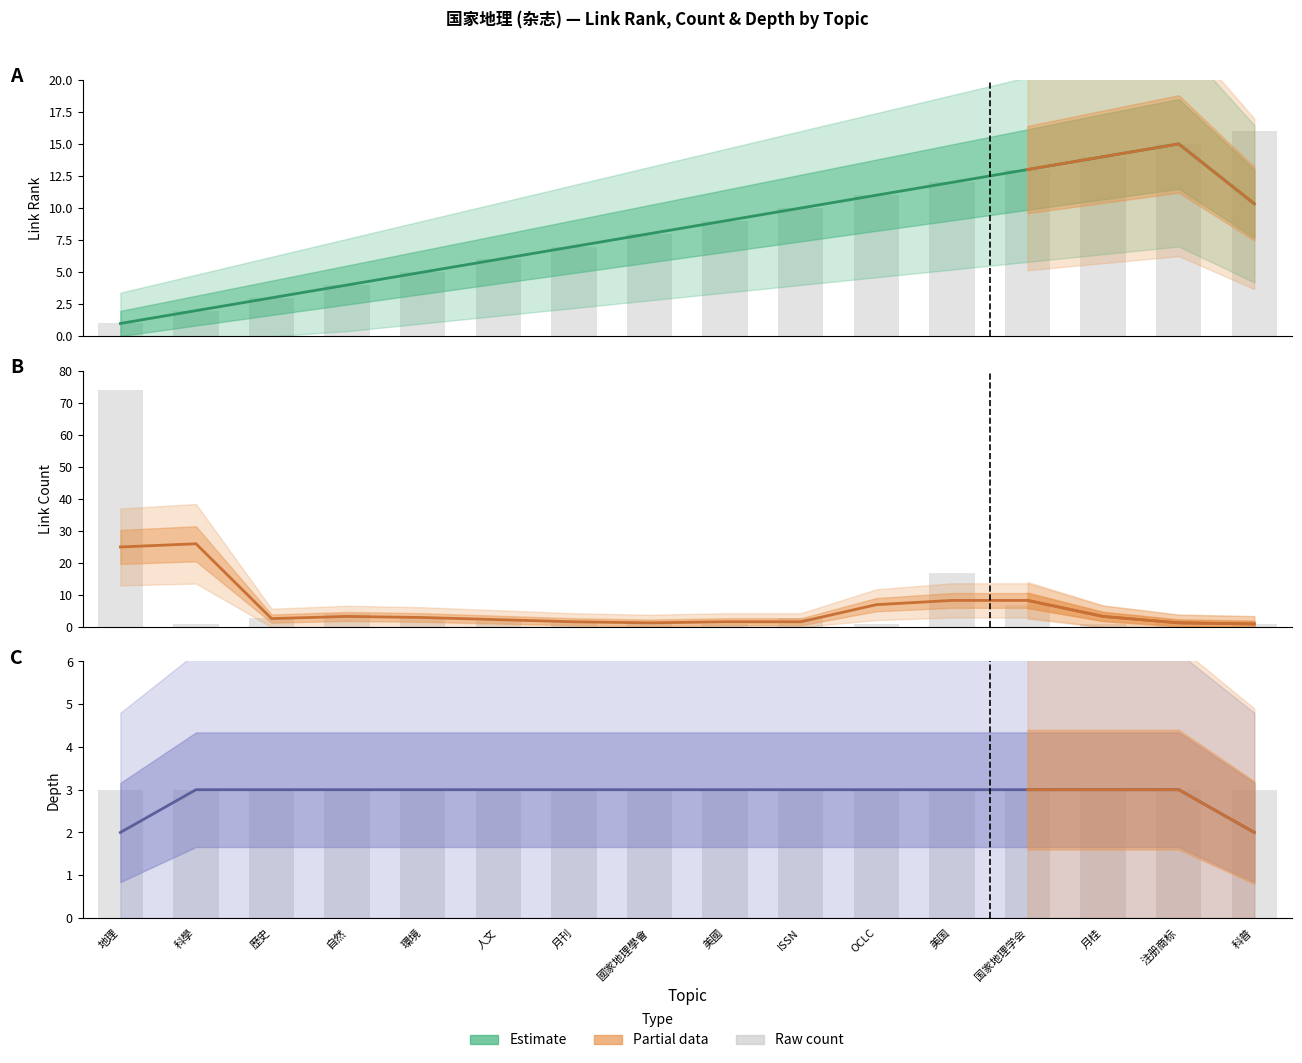

Is it true that link_count equals 1 at 科普?

True